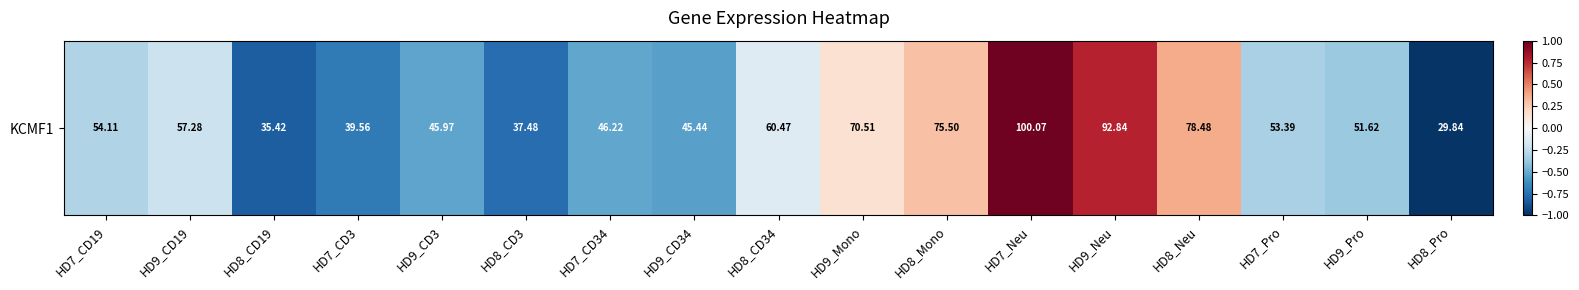

Where does the data first go above 0?

HD9_Mono